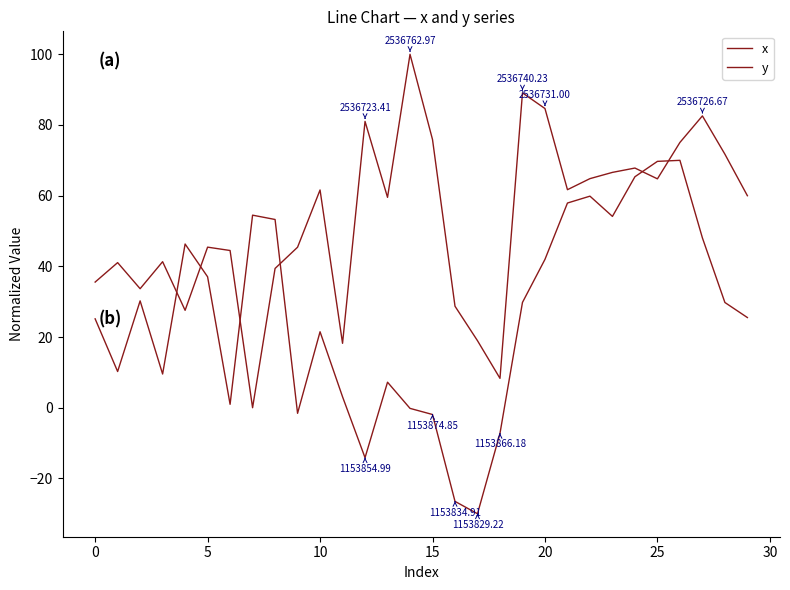

What is the difference between the second highest and second lowest values in the x series?

80.8